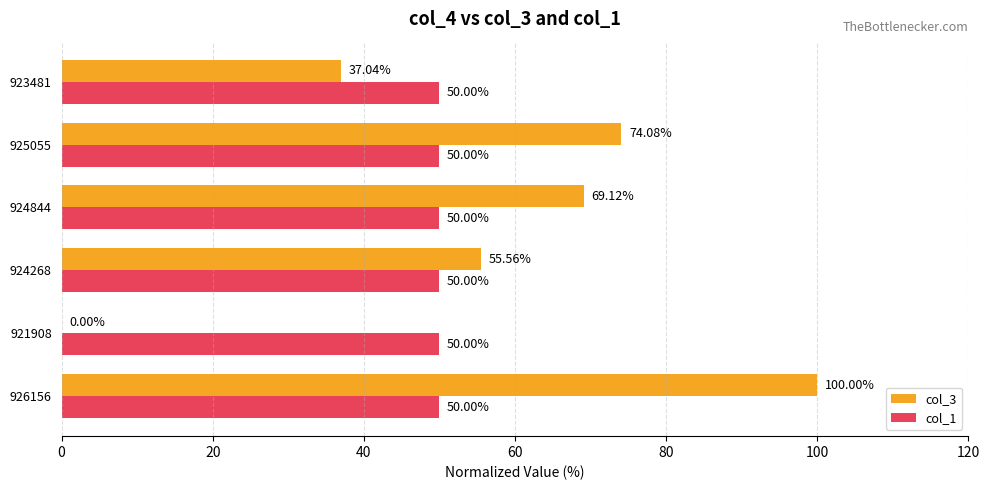

Count the number of data series in this chart.

2